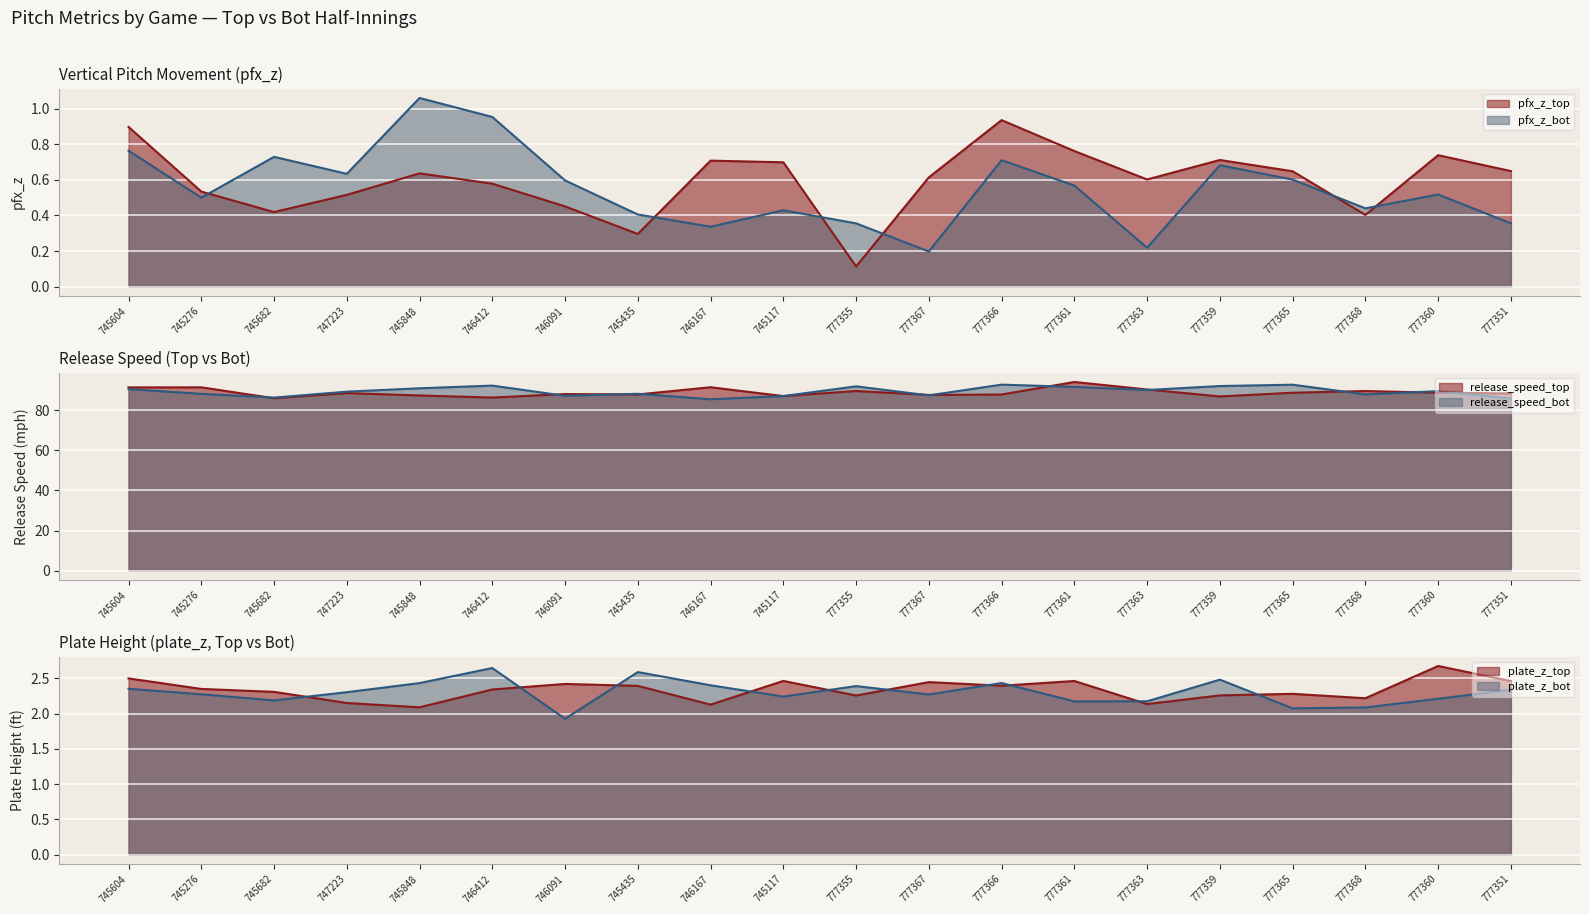

True or false: plate_z_bot and release_speed_bot cross at least once.

False